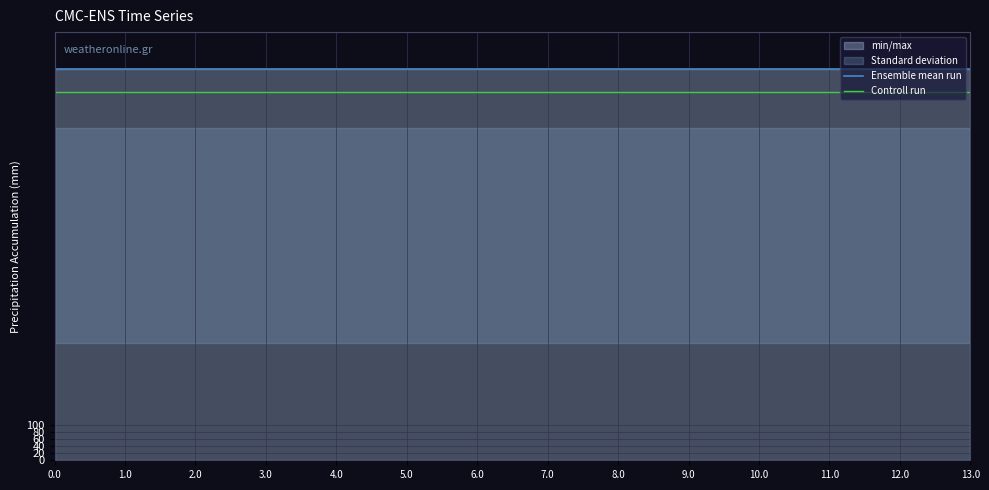

Is the value of Controll run at 2.0 greater than the value of Ensemble mean run at 13.0?

No